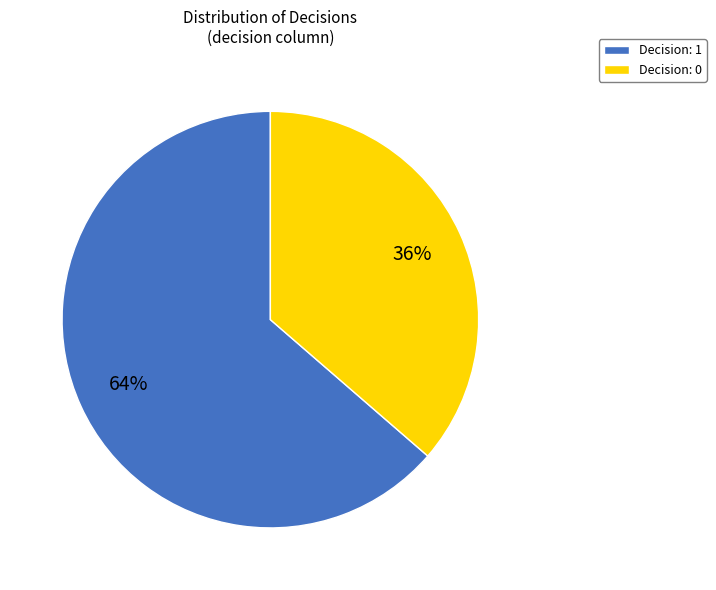

The Decision: 0 slice represents 25% of the pie. True or false?

False